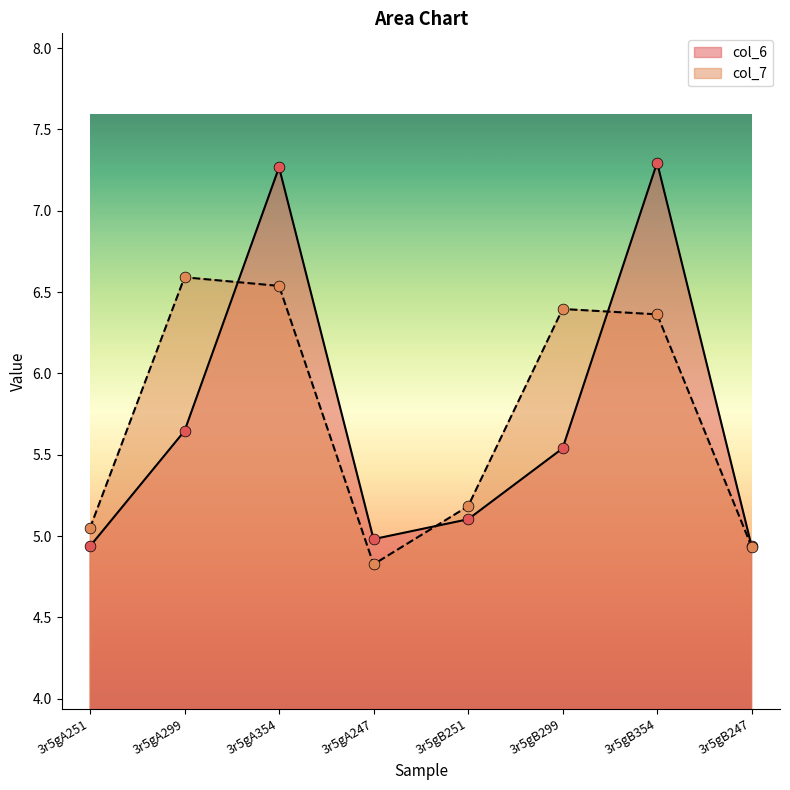

Which series reaches the maximum Y coordinate?

col_6